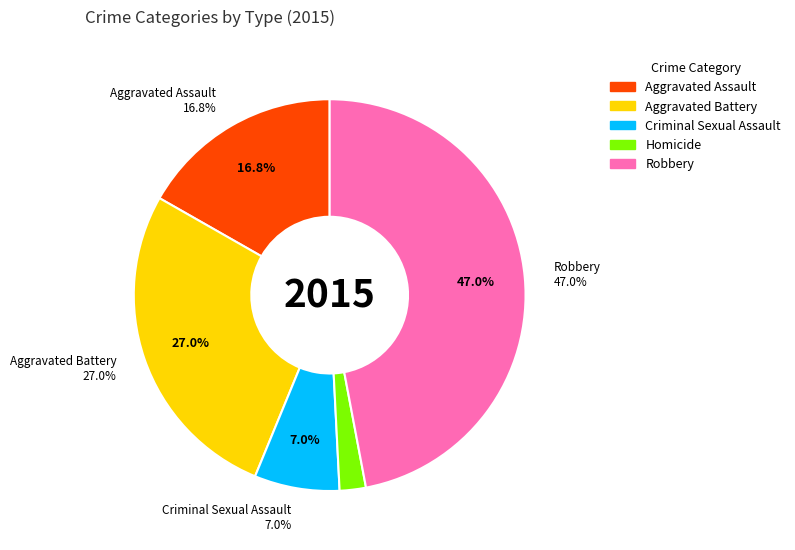

To the nearest percent, what is the combined percentage of Aggravated Assault and Robbery?

64%